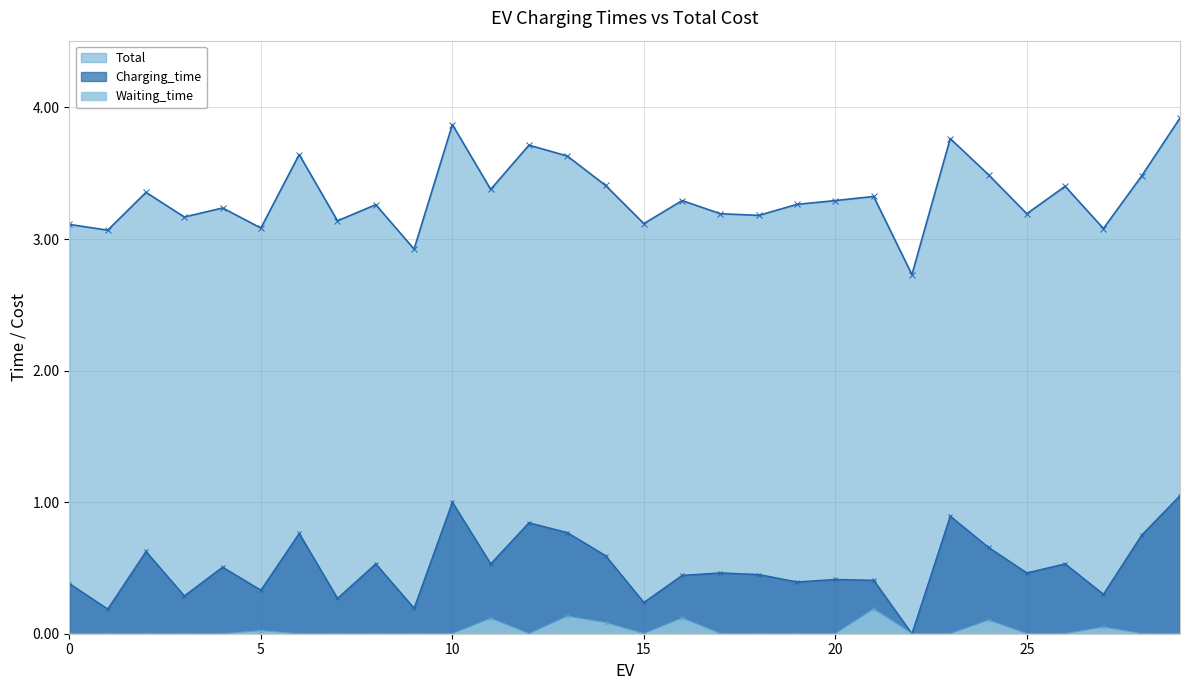

Count the number of categories in the chart.

30